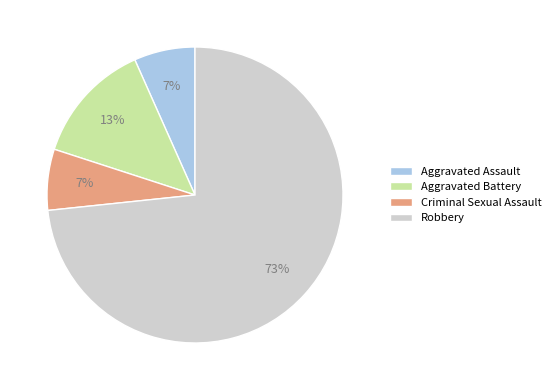

How many slices are in this pie chart?

4